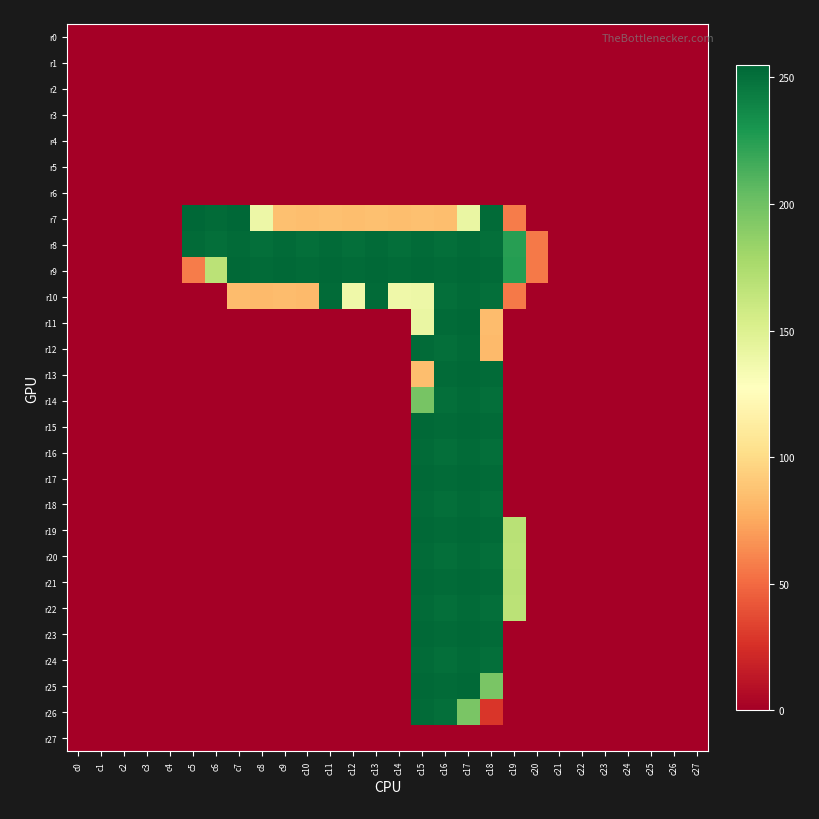

Rank the series at c23 from highest to lowest value.

r0, r1, r2, r3, r4, r5, r6, r7, r8, r9, r10, r11, r12, r13, r14, r15, r16, r17, r18, r19, r20, r21, r22, r23, r24, r25, r26, r27